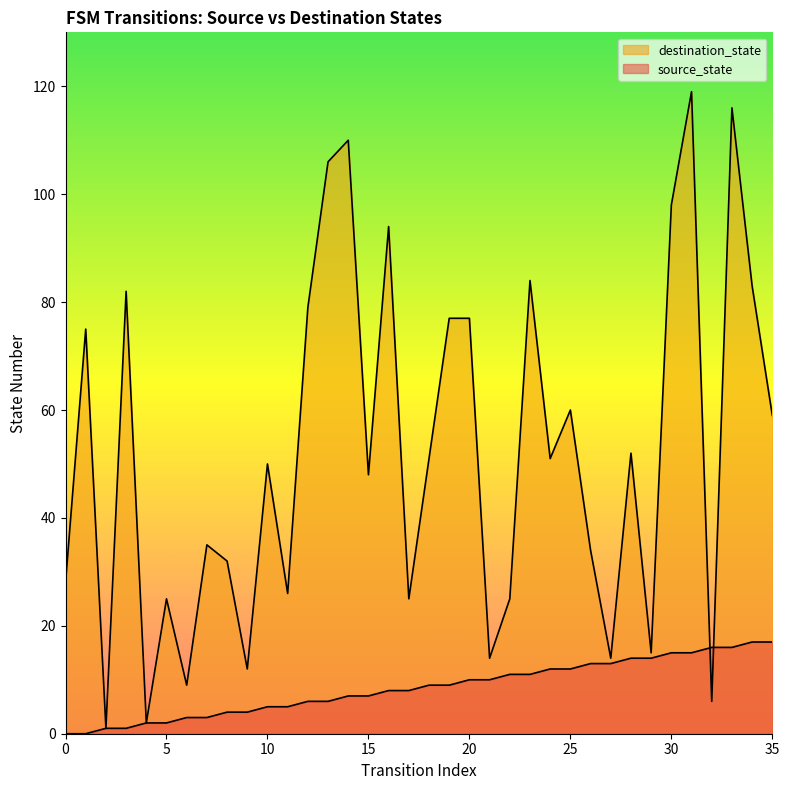

What is the approximate value of source_state at 12, to the nearest 10?

10